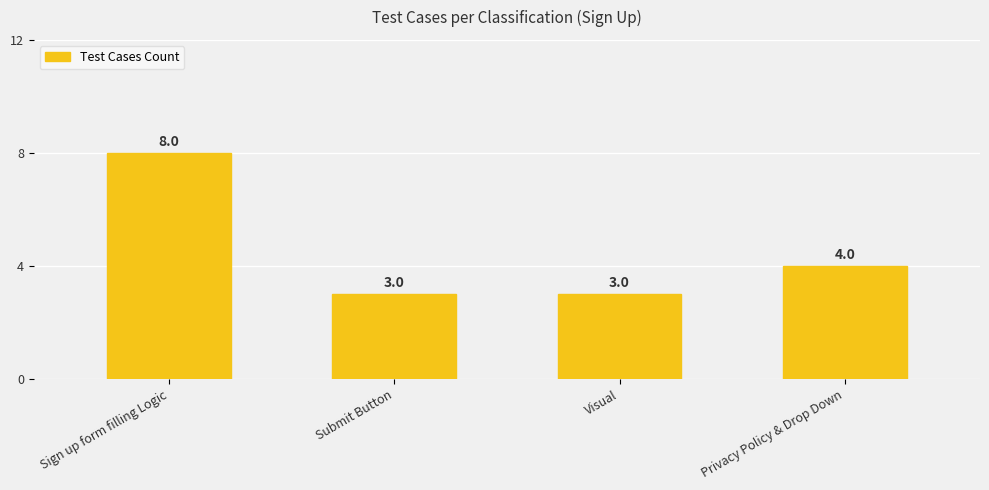

What is the difference between the maximum and minimum values?

5